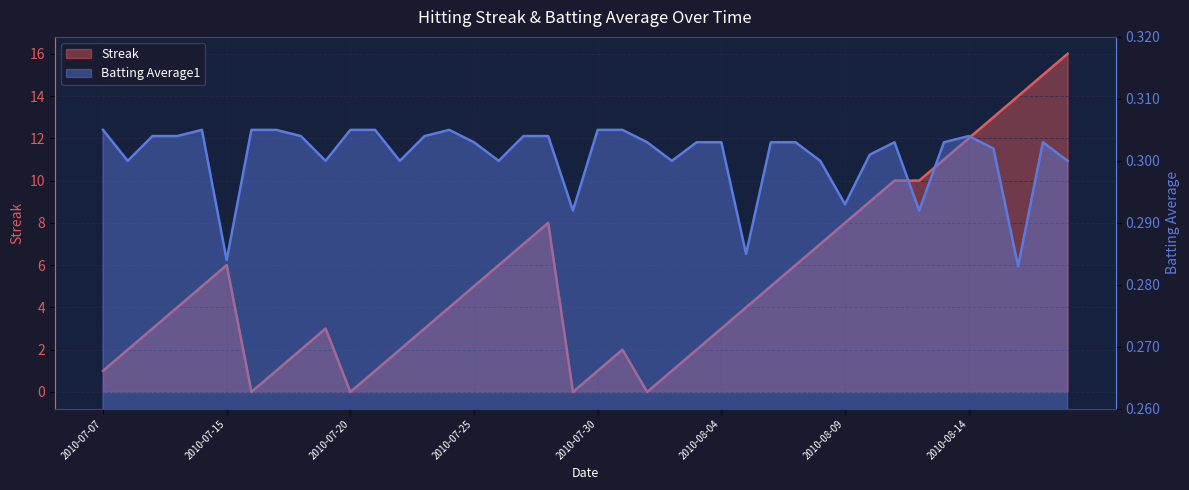

Is the value of Batting Average1 at 2010-07-16 greater than the value of Streak at 2010-07-21?

No